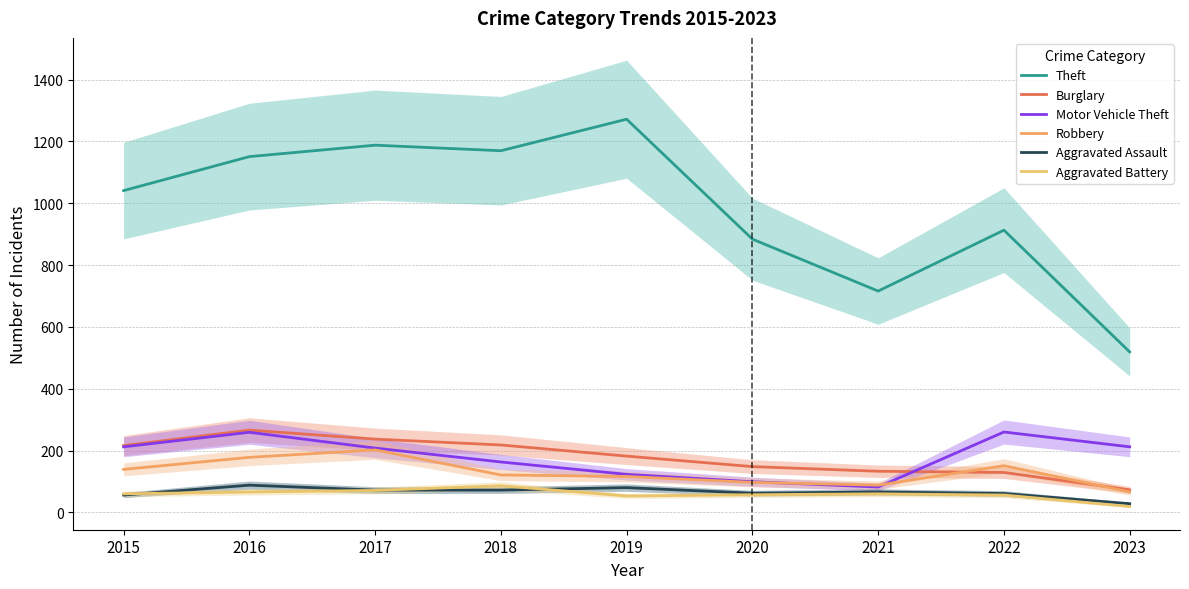

What is the smallest value displayed?

19